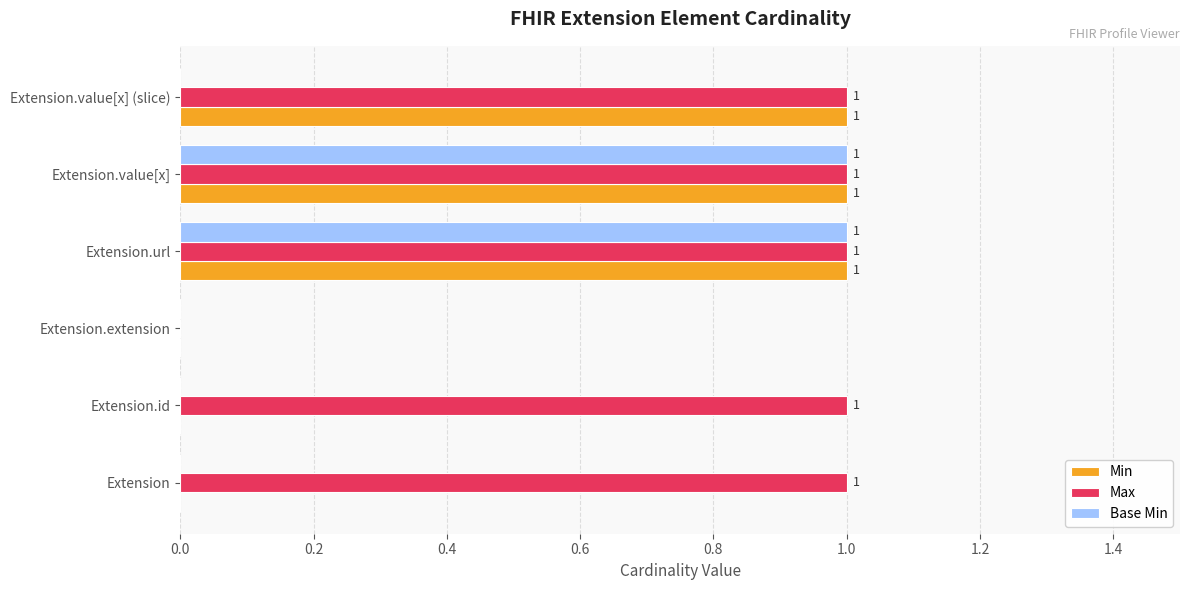

The Min series shows 0 at Extension. True or false?

True